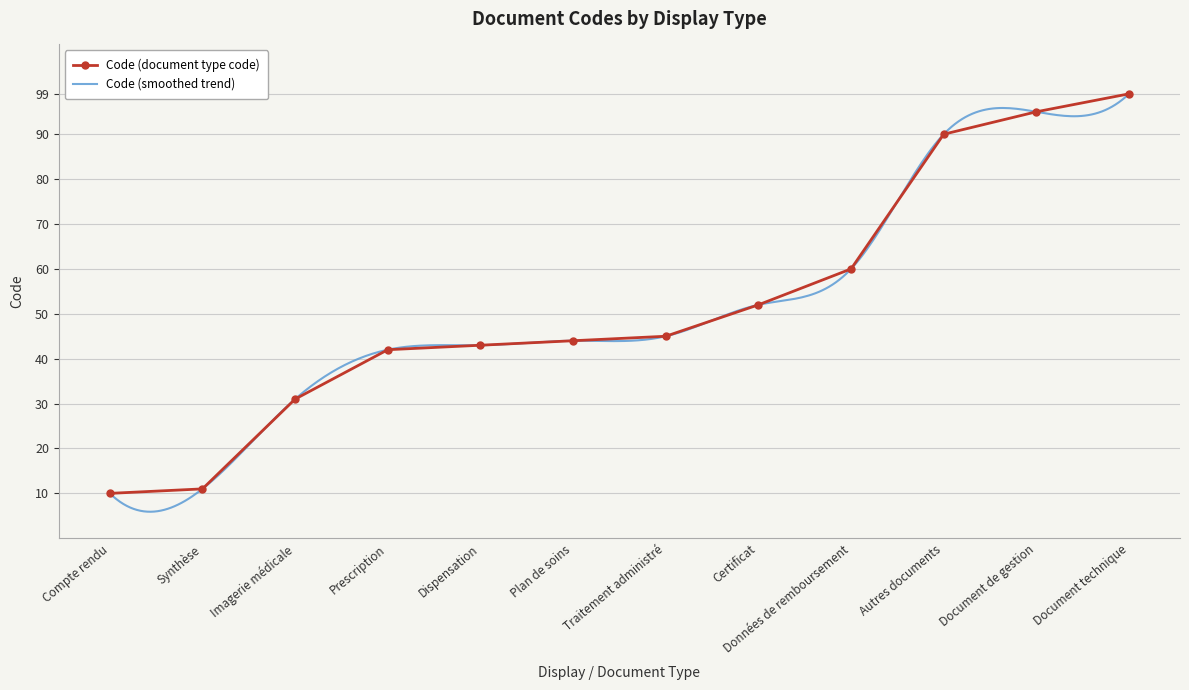

Where is the data nearest to the value 54?

Certificat